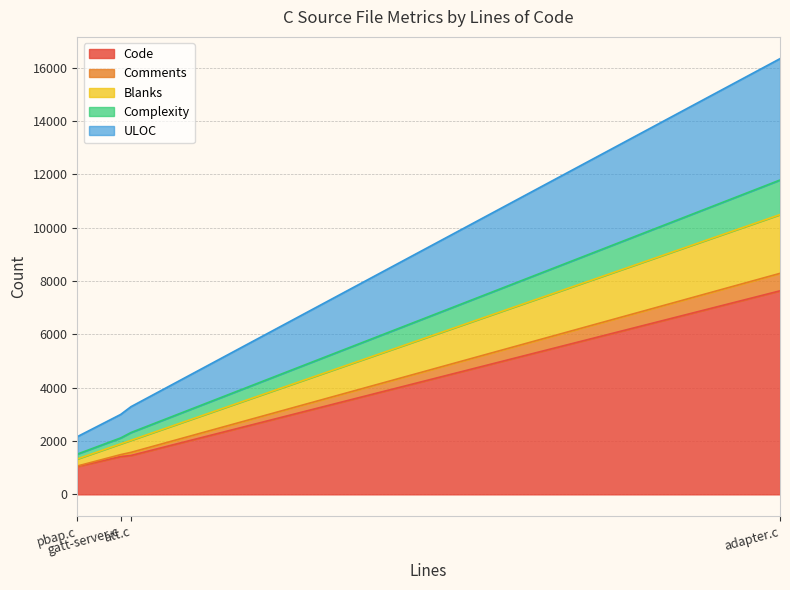

What is the total value across all series at gatt-server.c?

2997